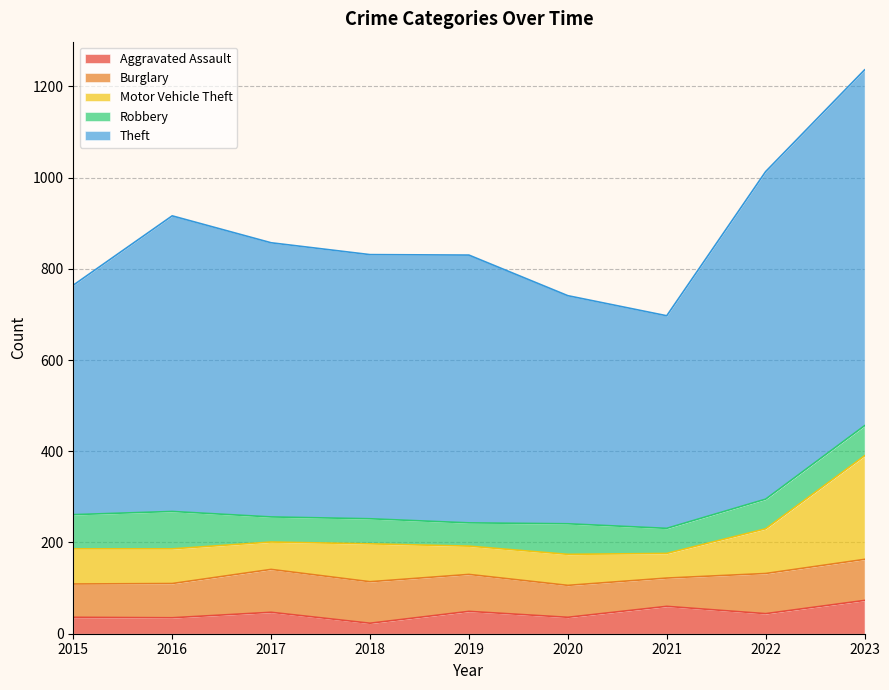

What is the smallest value displayed?

23